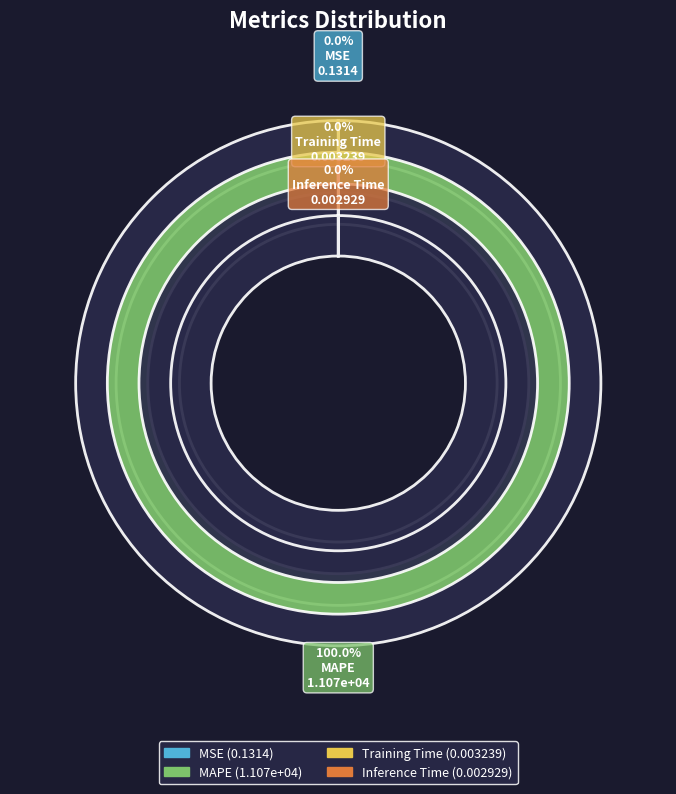

The Inference Time slice represents 0% of the pie. True or false?

True